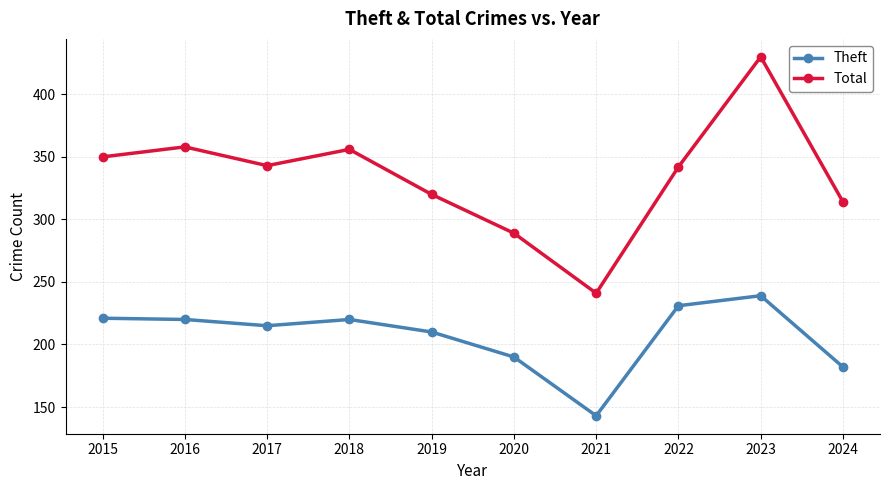

What is the value of the Theft point at the 7th from the left?

143